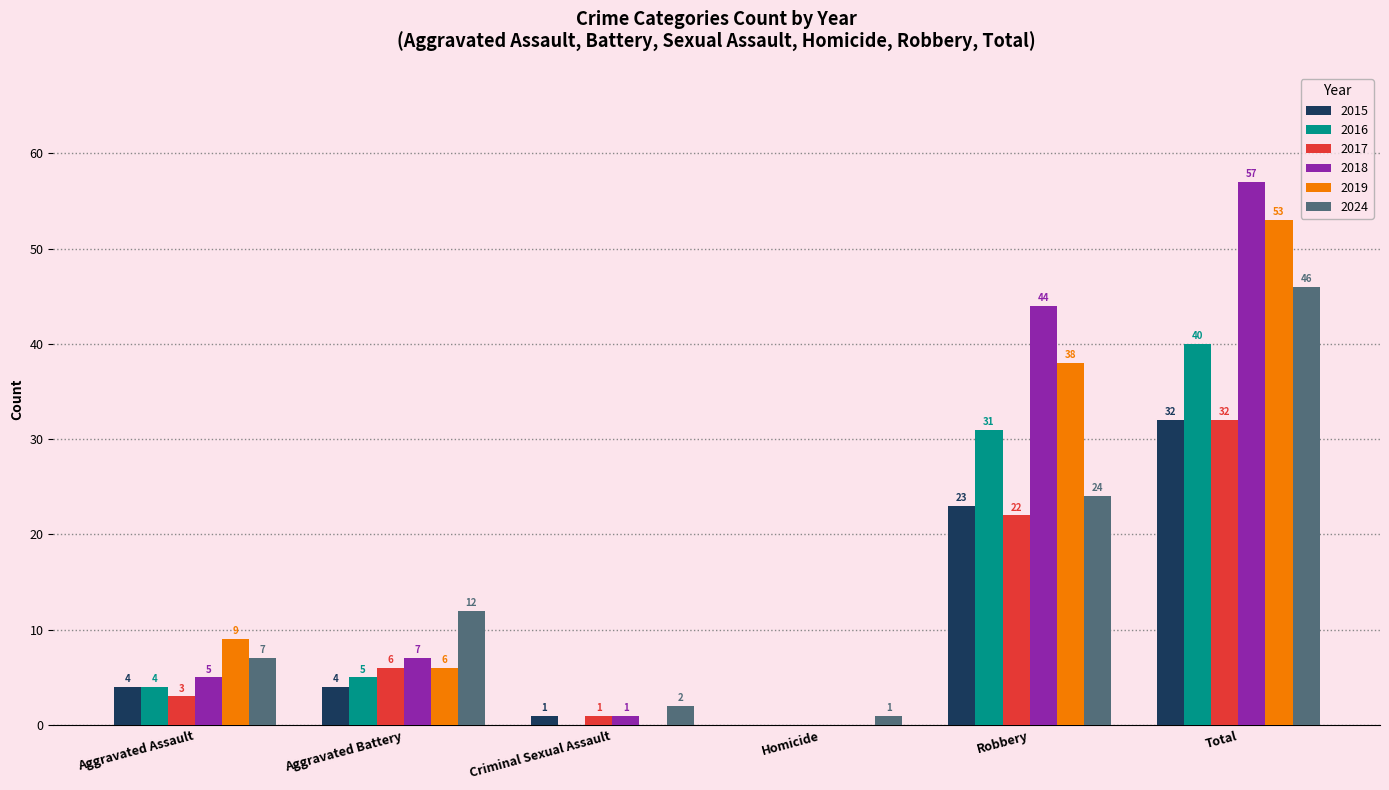

What is the sum of all 2024 values?

92